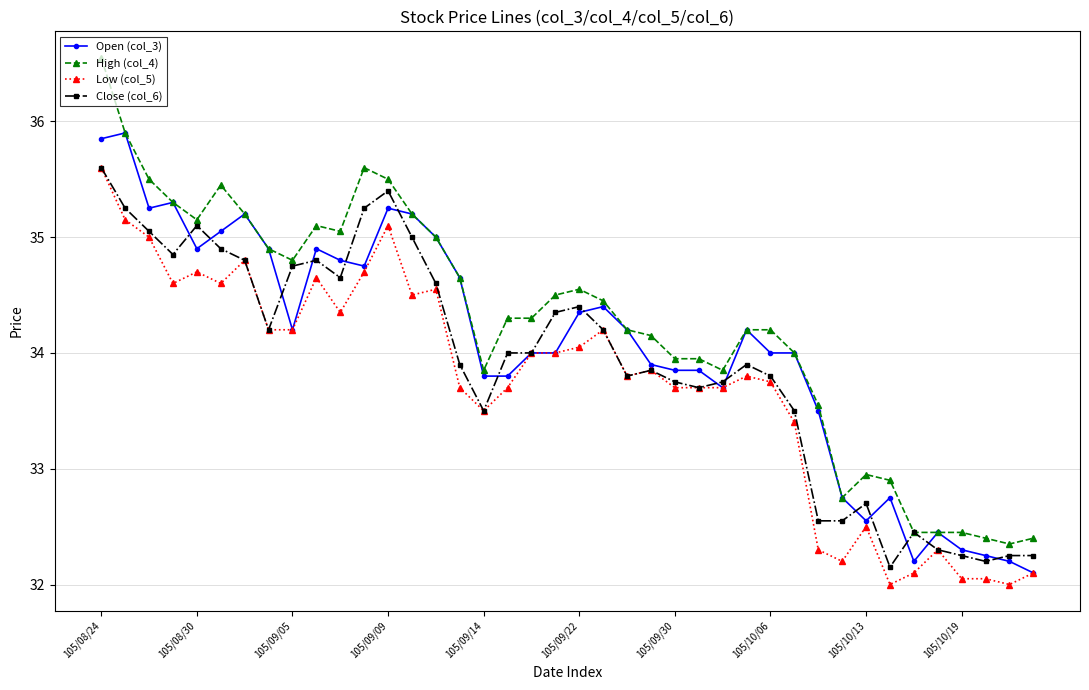

True or false: Low (col_5) has more than 1 interior local peaks.

True